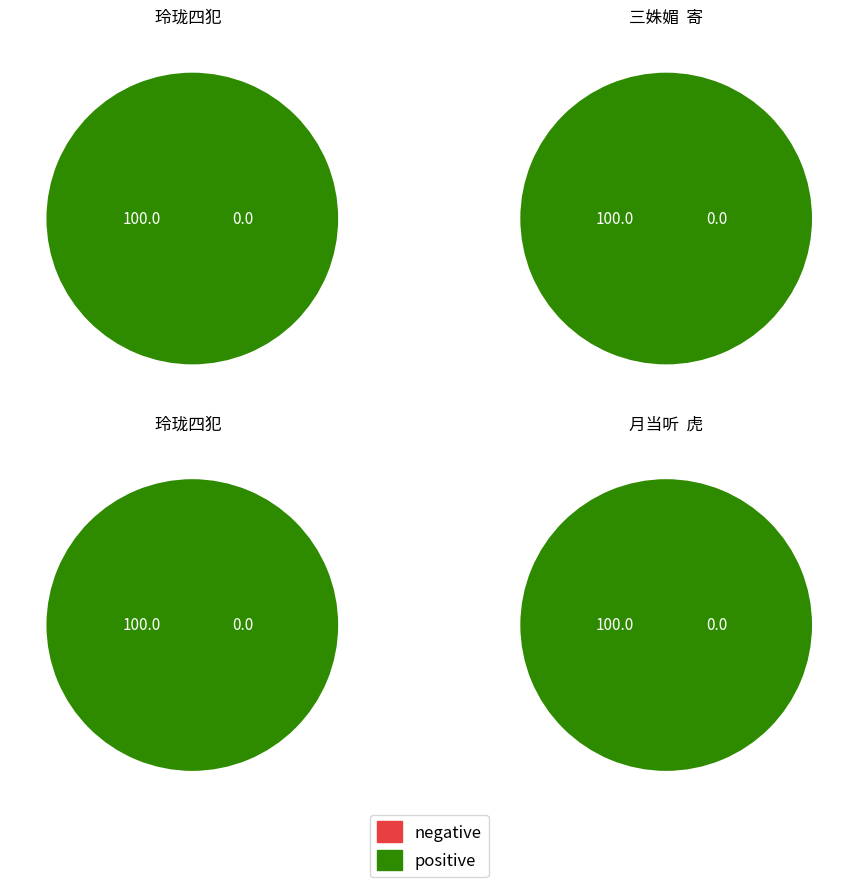

Count the number of slices in the pie.

4